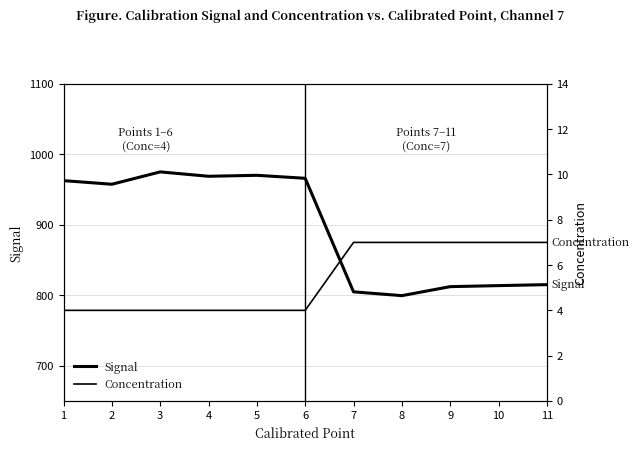

What is the sum of the Concentration values at 11 and 10?

14.0